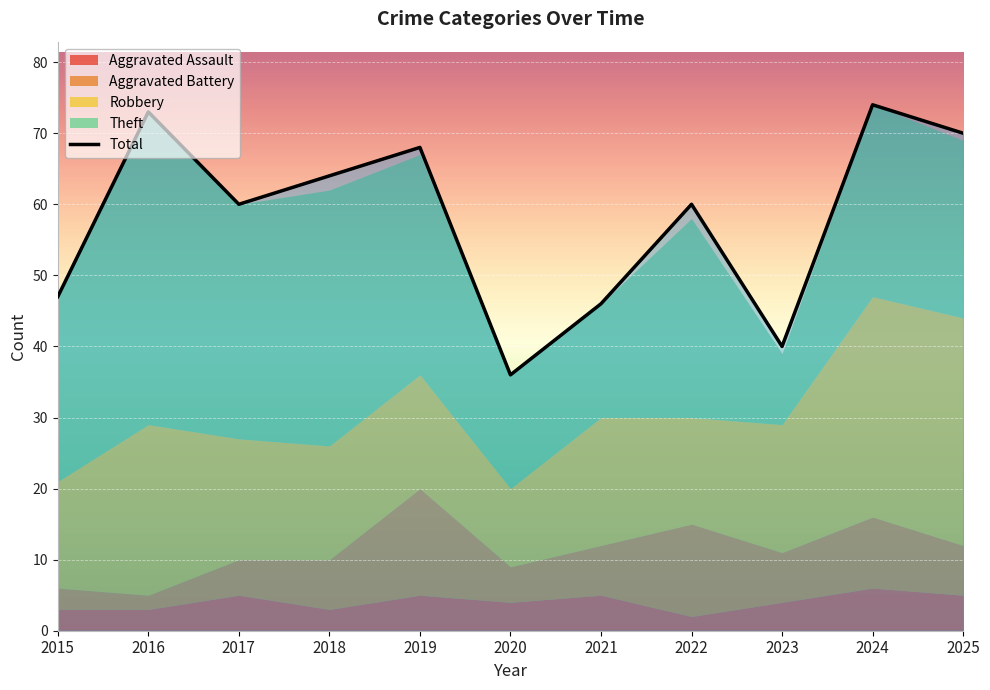

Where is the data nearest to the value 55?

2017